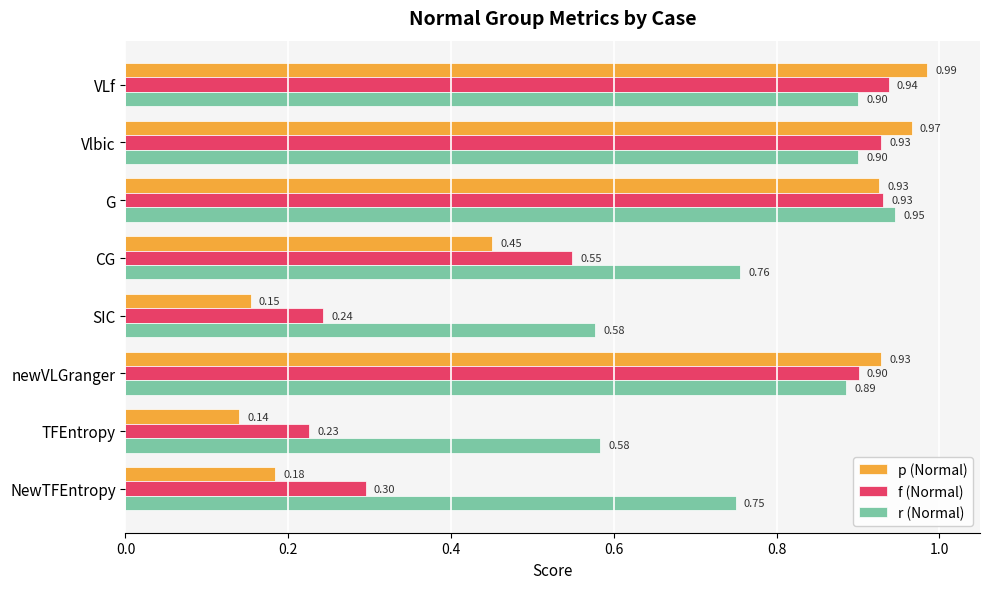

At VLf, list the series in order from largest to smallest.

p (Normal), f (Normal), r (Normal)